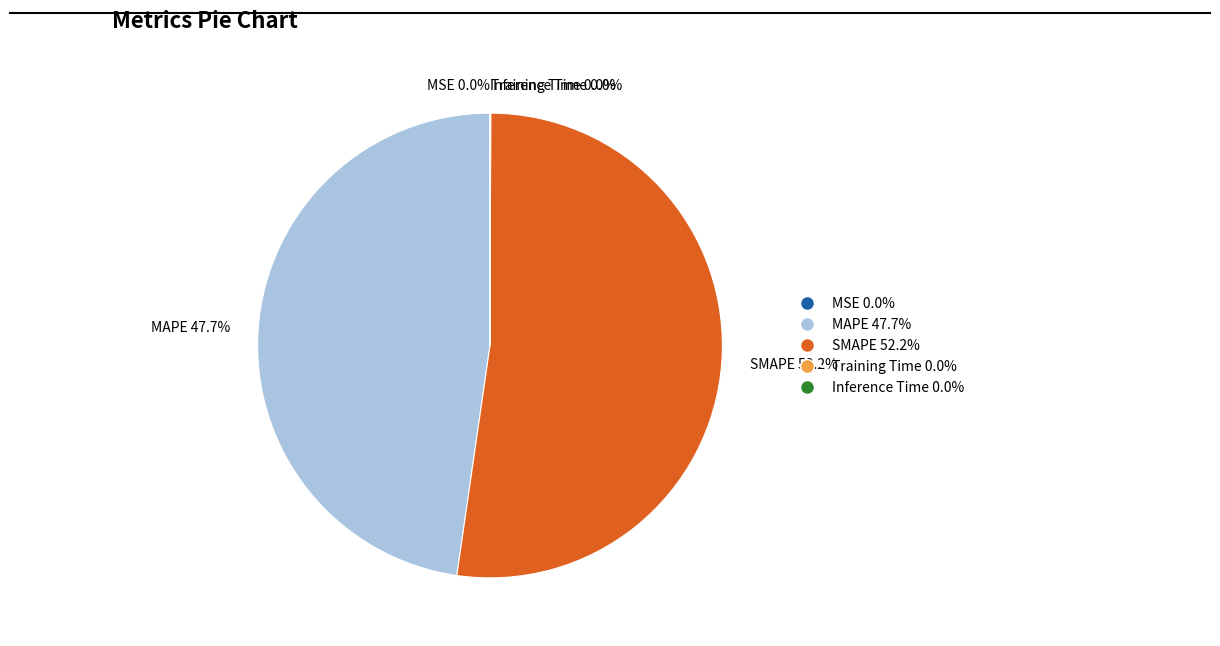

Is SMAPE the majority of the pie?

Yes